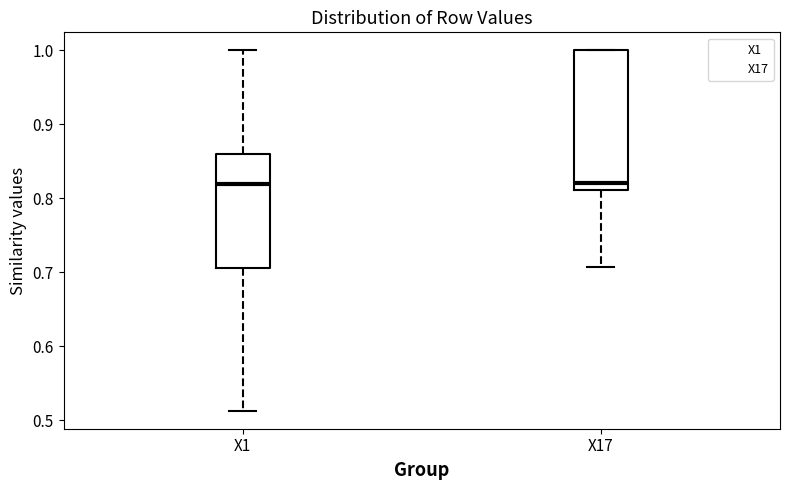

Reading left to right, read every box against the y-axis: the position of its median line, the range the box covers, and the ends of its whiskers. The values are not printed on the chart, so give them approximately, as read against the axis.

X1: median 0.82, box 0.71 to 0.86, whiskers 0.51 to 1.00
X17: median 0.82, box 0.81 to 1.00, whiskers 0.71 to 1.00